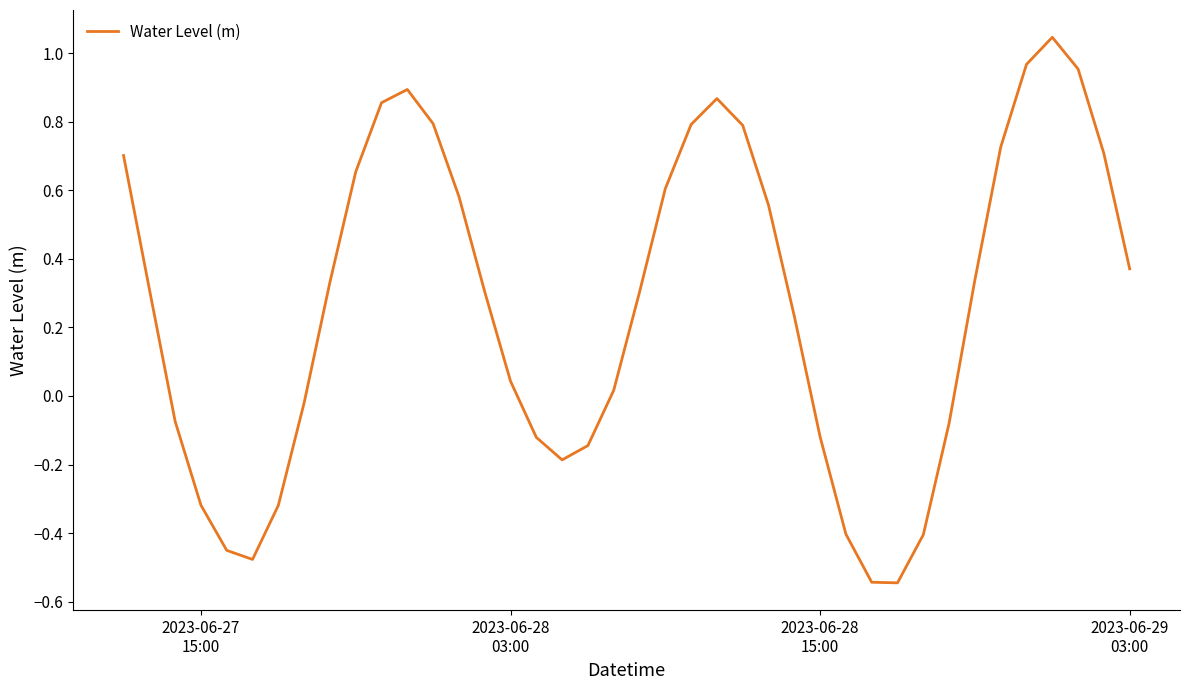

What is the difference between the maximum and minimum values?

1.6